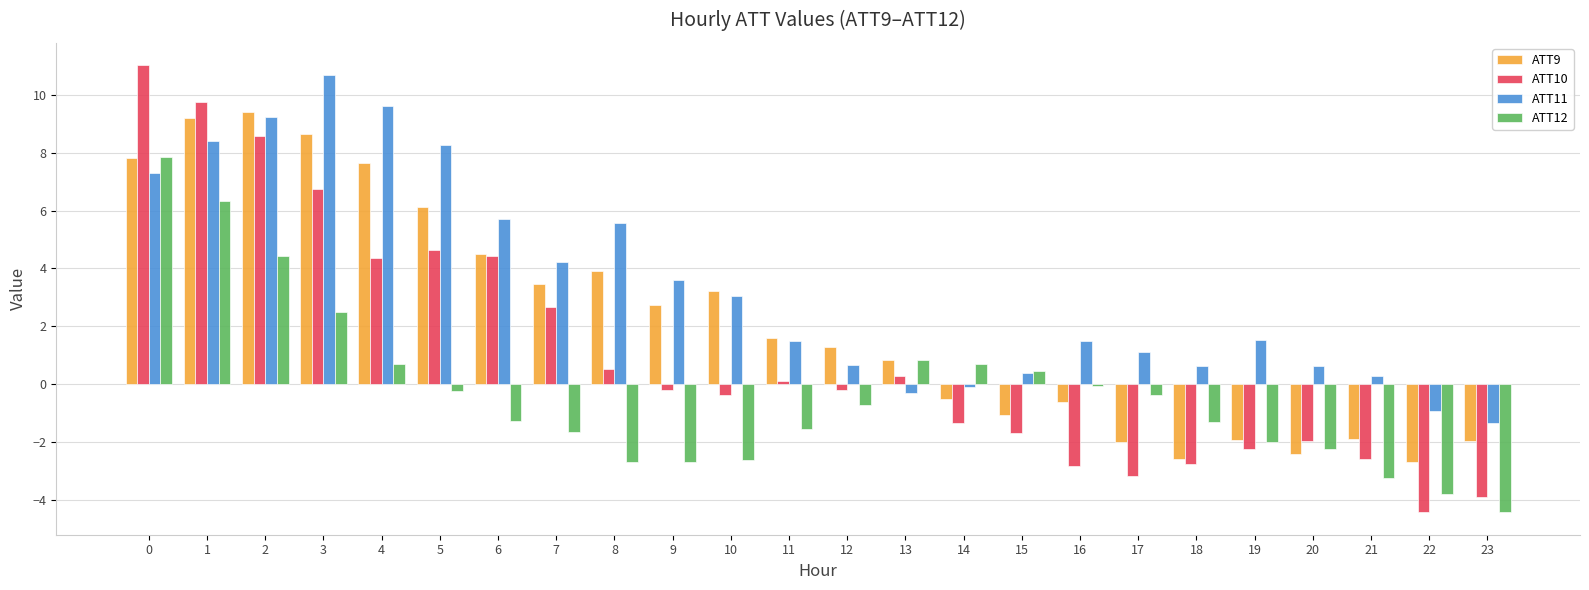

What is the smallest value displayed?

-4.4